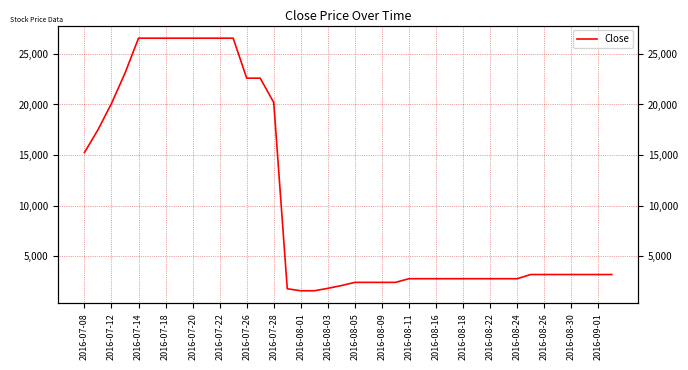

True or false: the data has more than 1 interior local peaks.

False